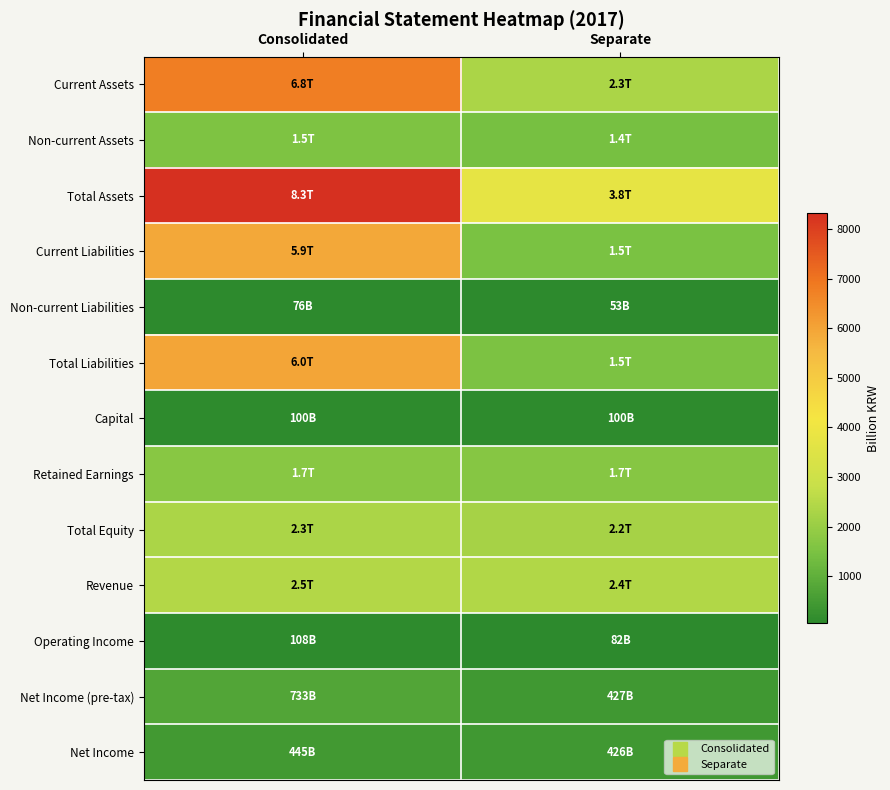

What is the spread (max minus min) of values at Consolidated?

8243.8